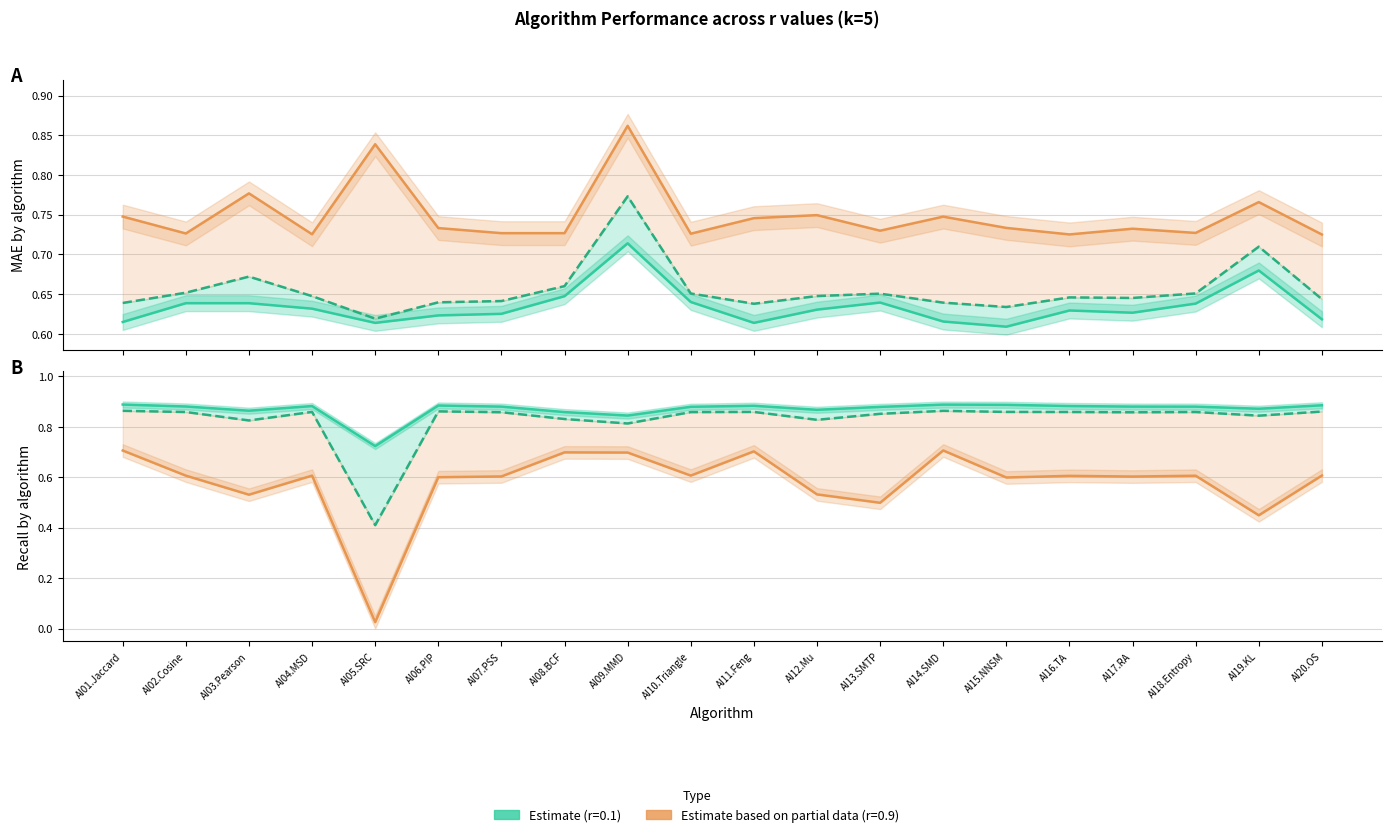

What is the difference between the highest and lowest values at AI16.TA?

0.3